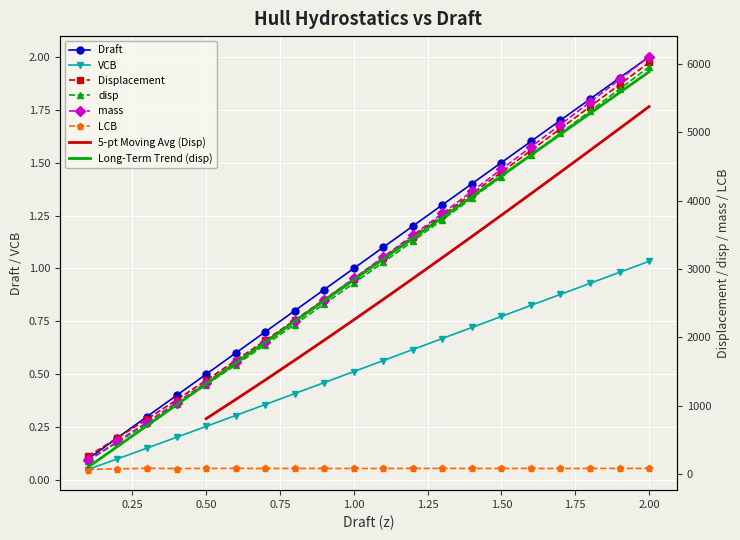

True or false: Draft and VCB intersect in this chart.

False